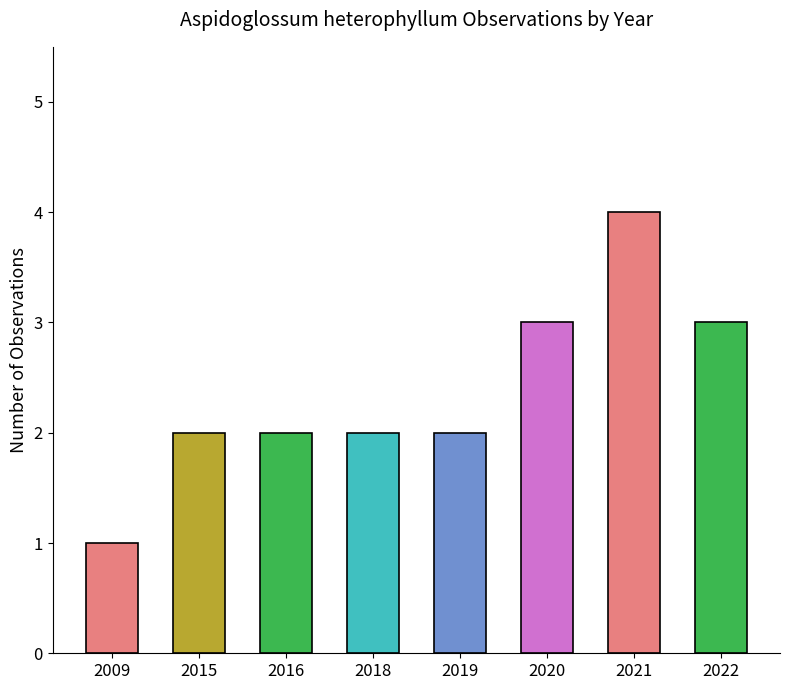

What value does the data have at 2016?

2